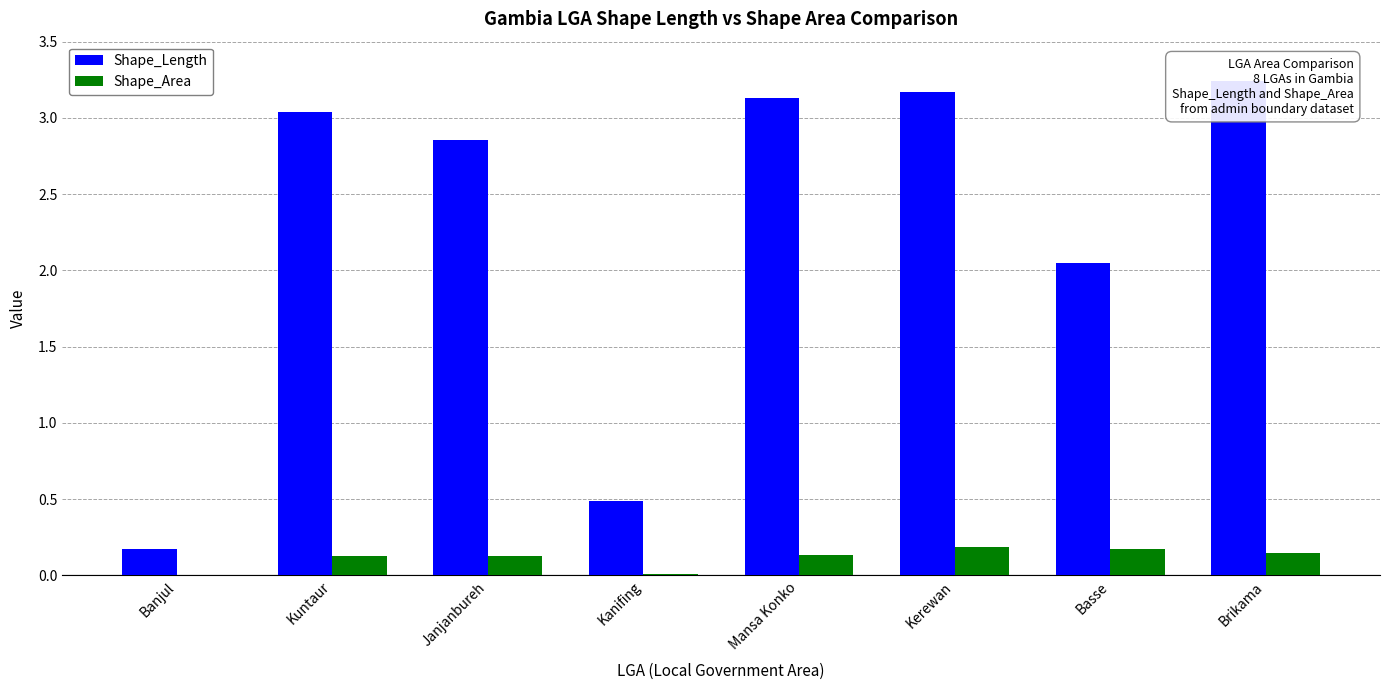

Where is Shape_Length nearest to the value 1?

Kanifing